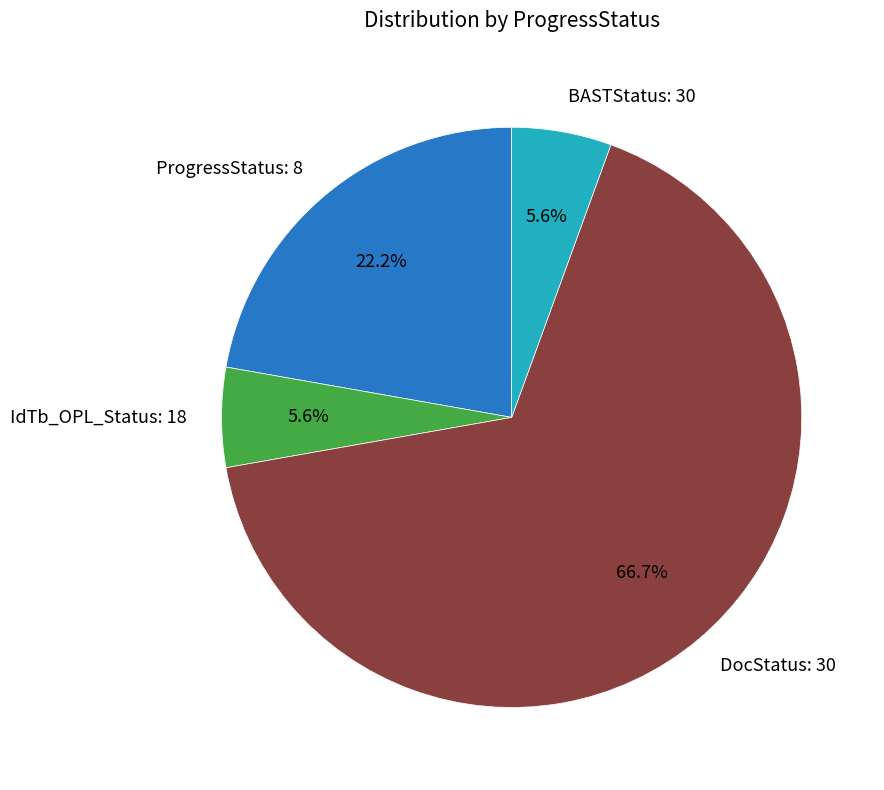

Is the sum of DocStatus: 30 and BASTStatus: 30 greater than half?

Yes